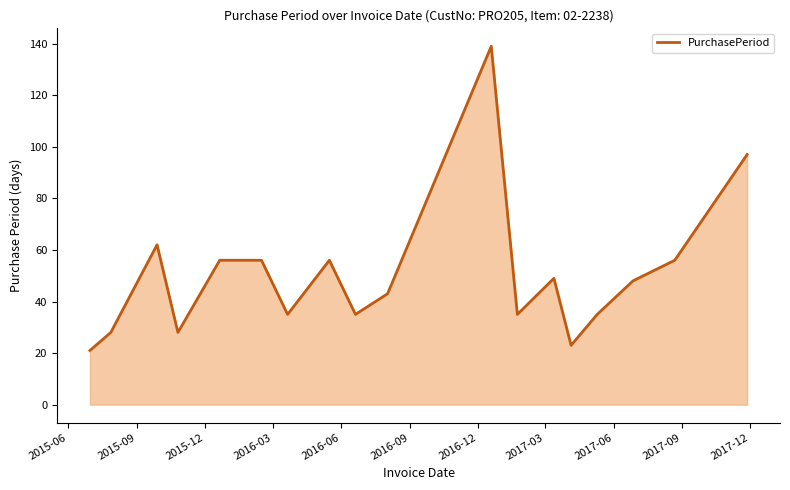

What is the difference between the maximum and minimum values?

118